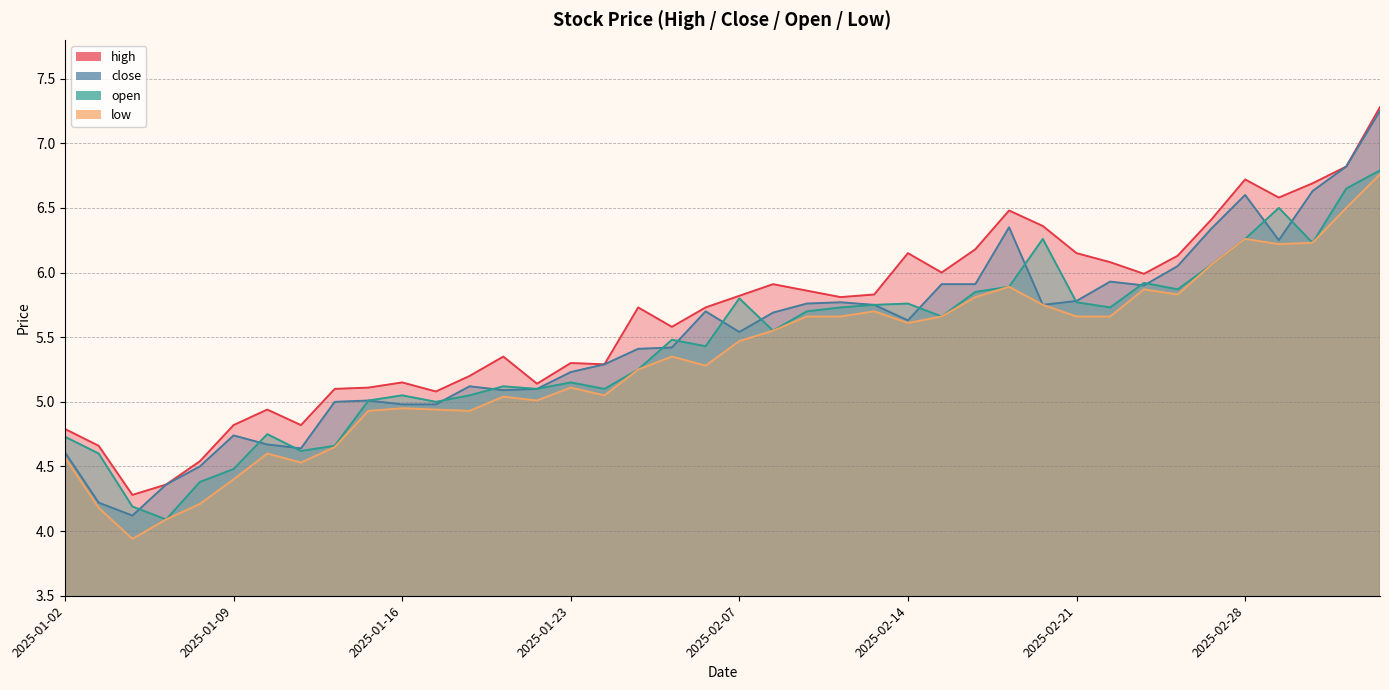

What is the total value across all series at 2025-01-20?

20.3